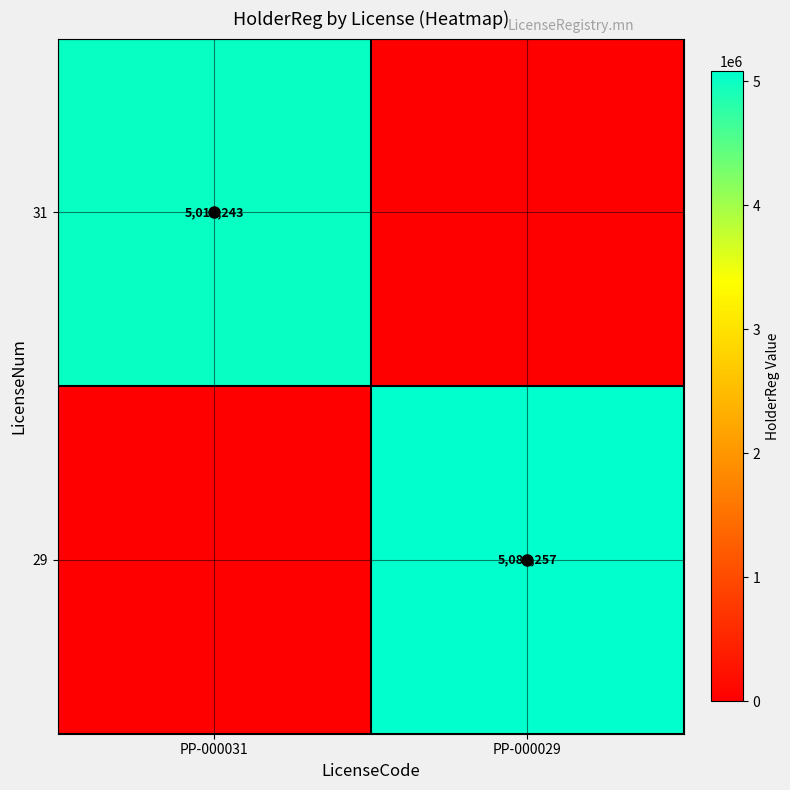

The value of 31 at PP-000031 is 8766888. True or false?

False